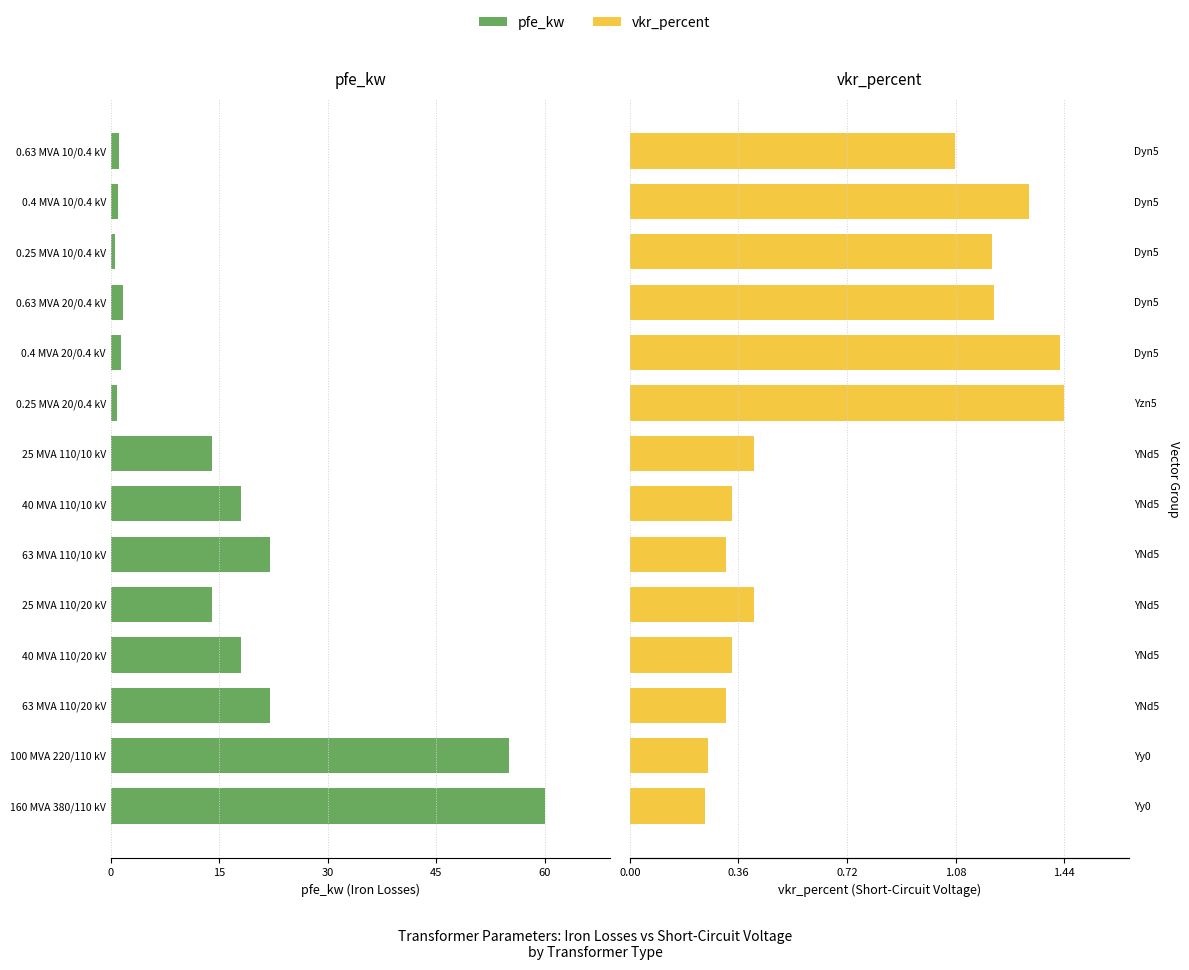

What are all the series names shown in the legend?

pfe_kw, vkr_percent